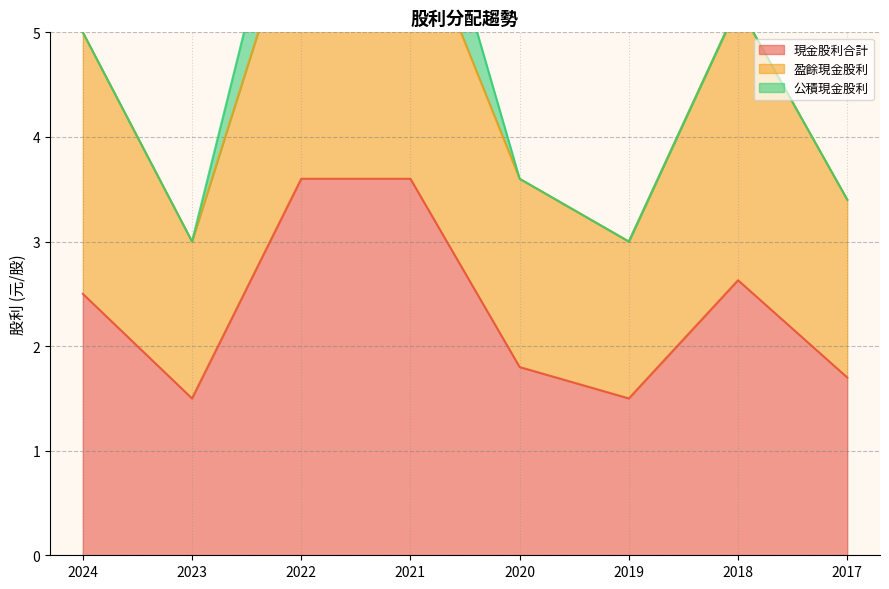

Which series has the largest range (max minus min)?

現金股利合計